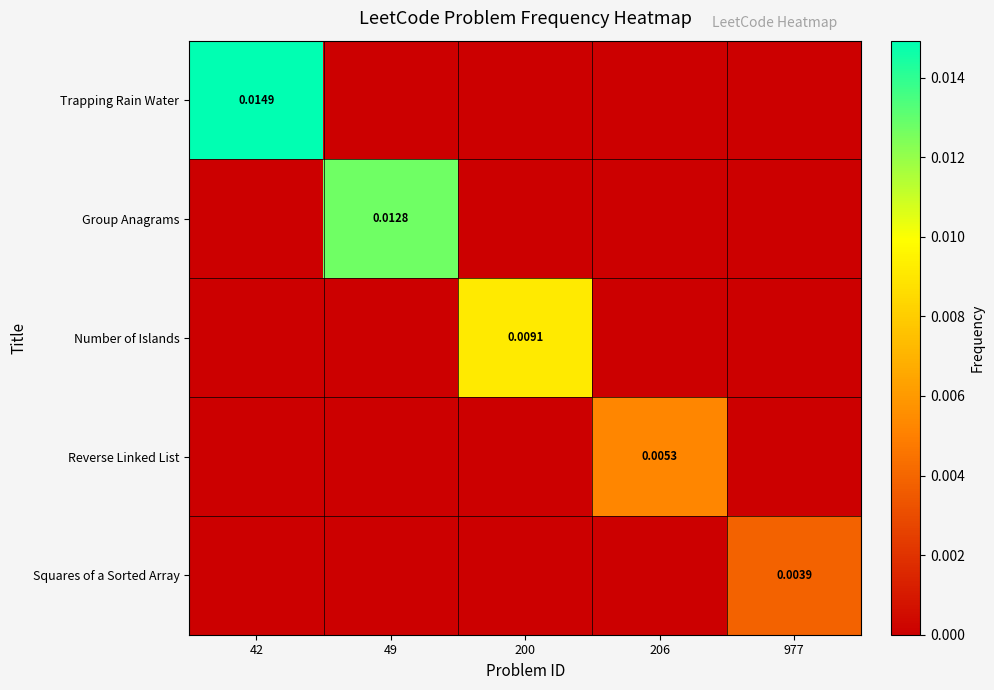

Is the value of Number of Islands at 200 greater than the value of Reverse Linked List at 206?

Yes